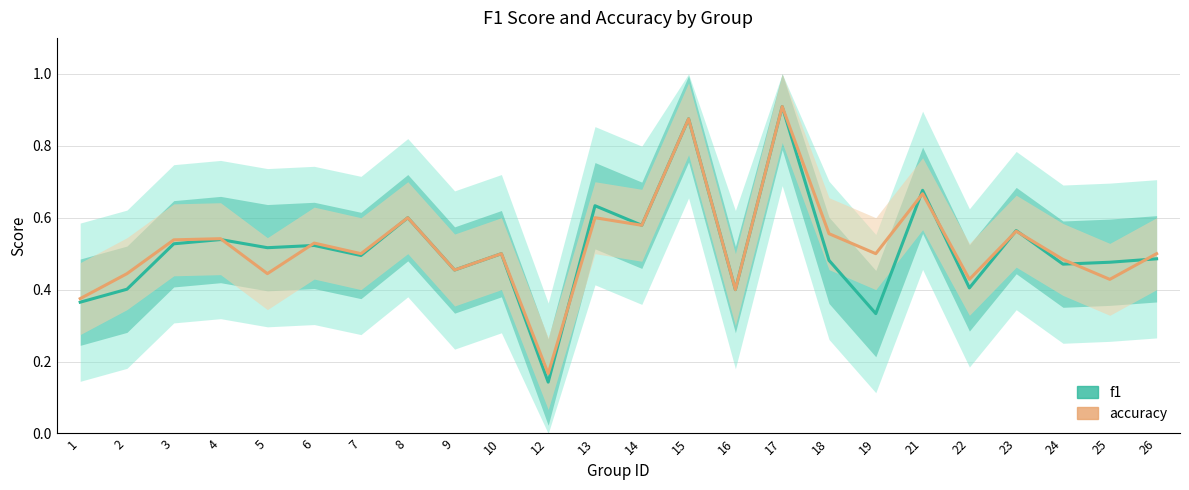

Read the f1 value at 17.

0.9